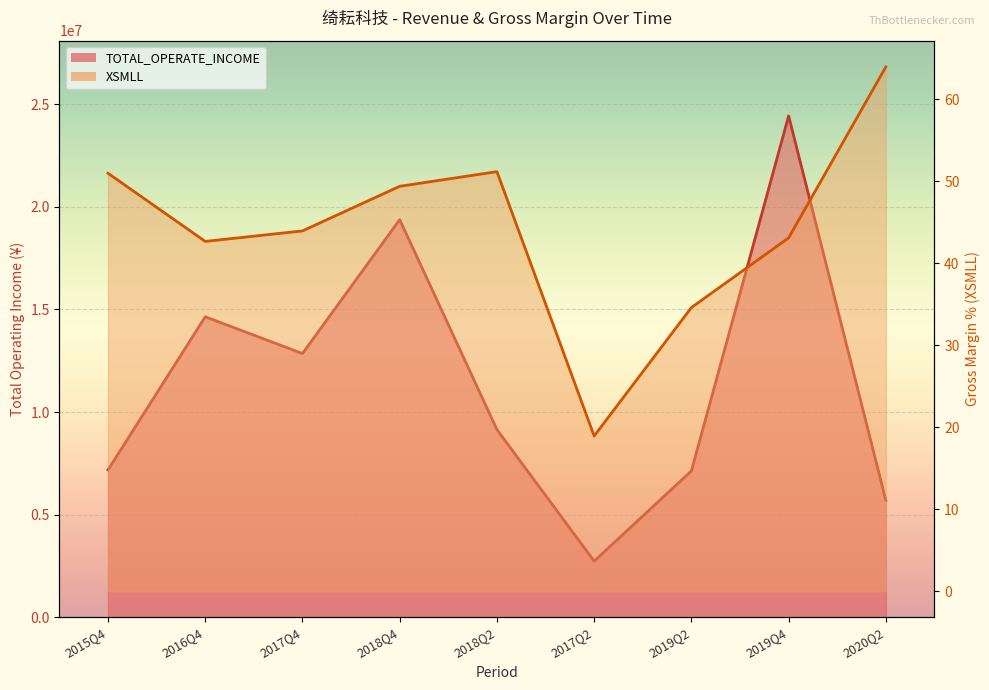

At which label does XSMLL first exceed 43?

2015Q4